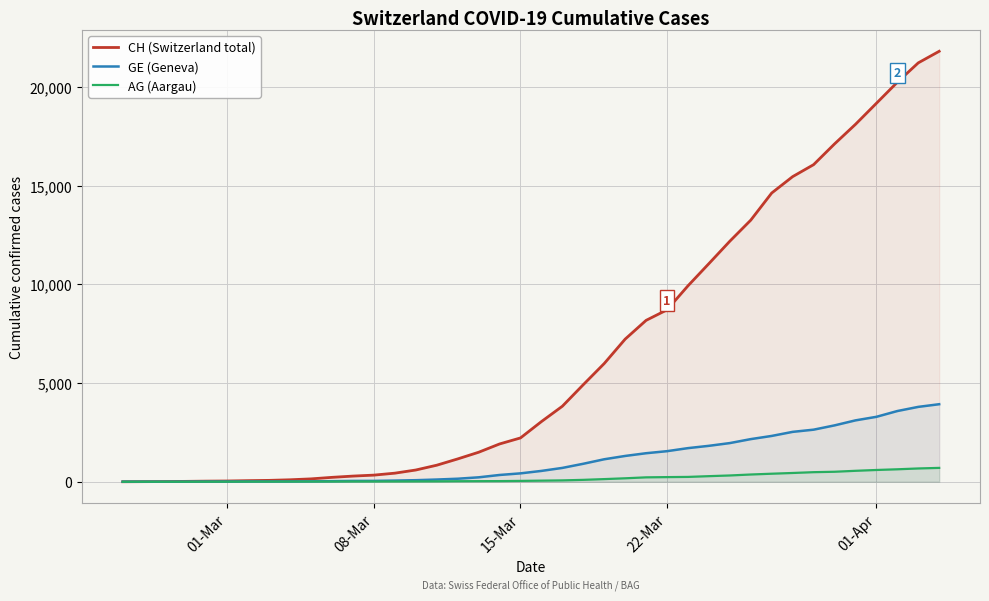

What is the value of the GE (Geneva) point at the 11th from the left?

29